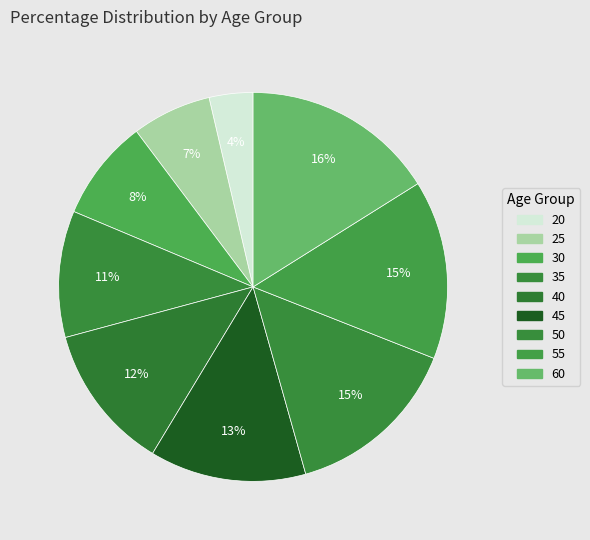

How many slices are in this pie chart?

9